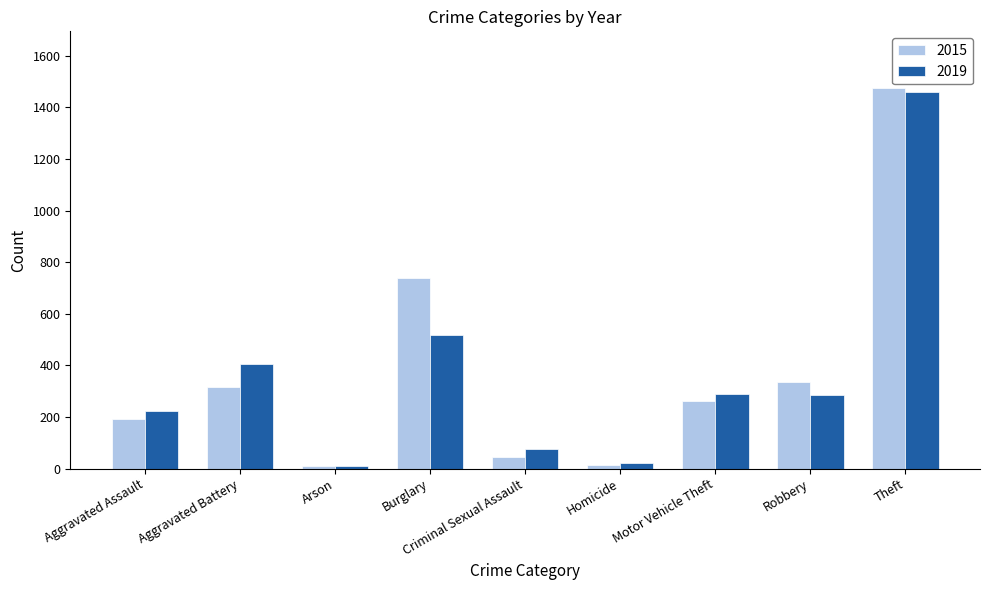

What position from the right is Motor Vehicle Theft?

3